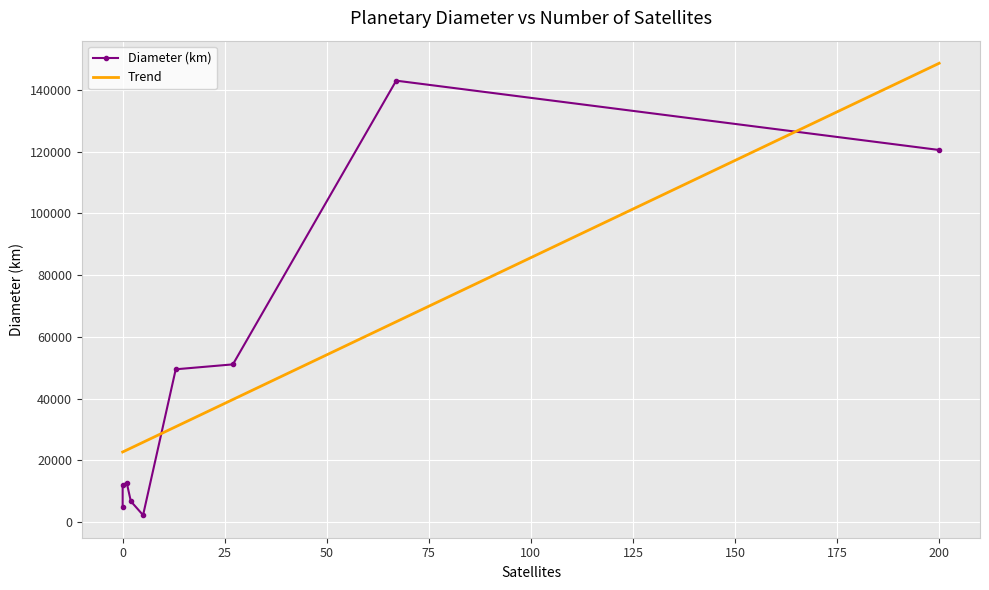

What is the maximum value for Trend?

148617.6